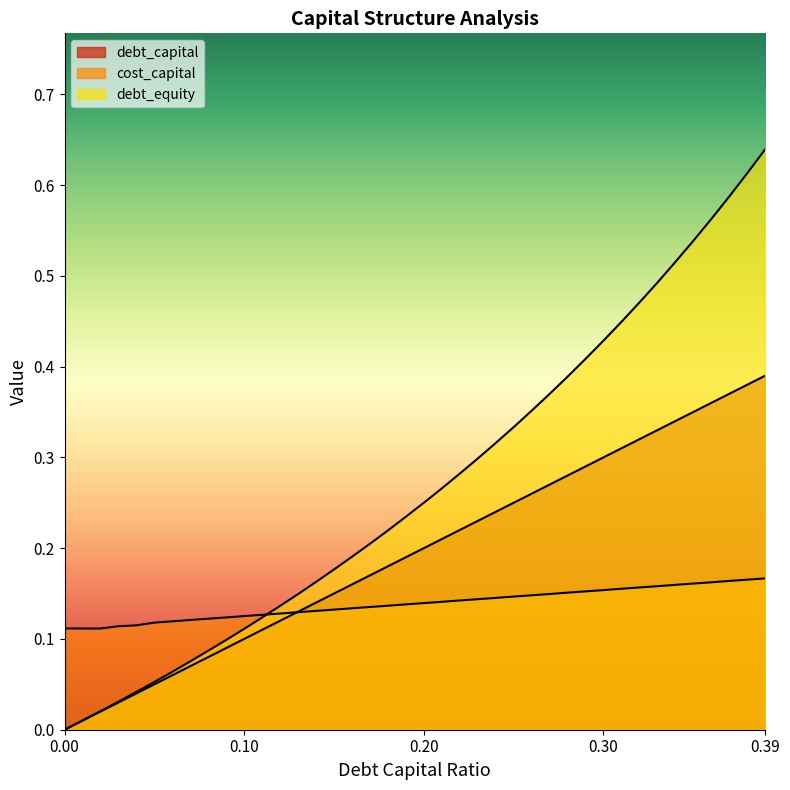

Between 0.1 and 0.21, which series saw the biggest shift?

debt_equity